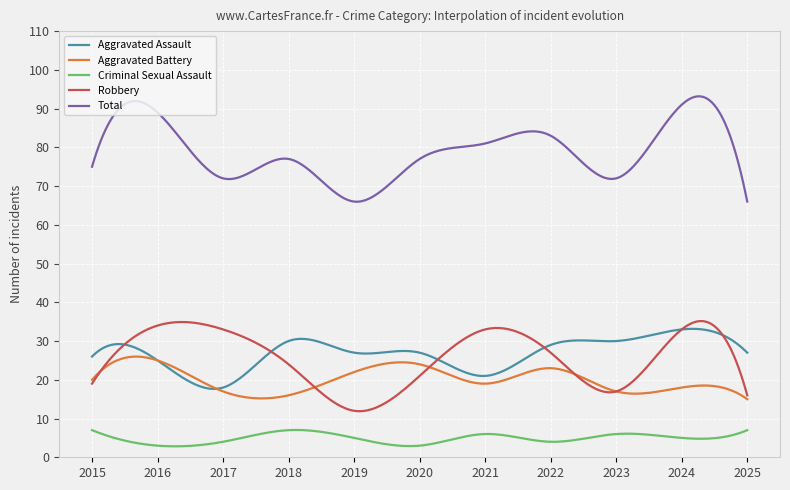

What is the highest value of the Total series?

93.2